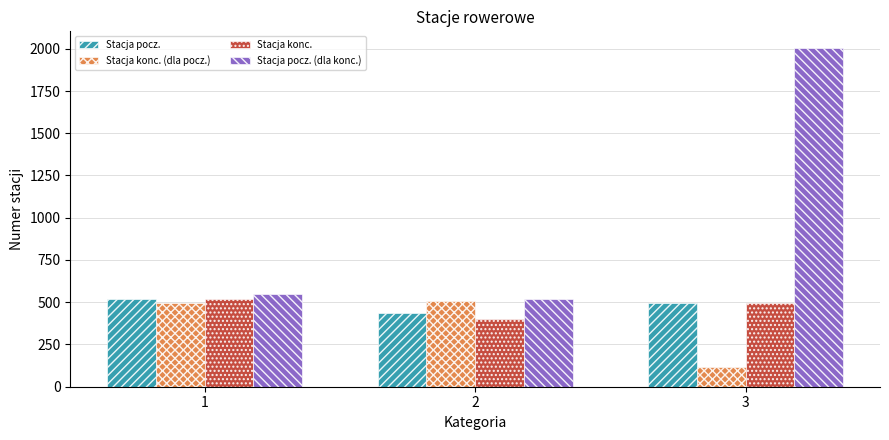

Which series has the largest total across all categories?

Stacja pocz. (dla konc.)